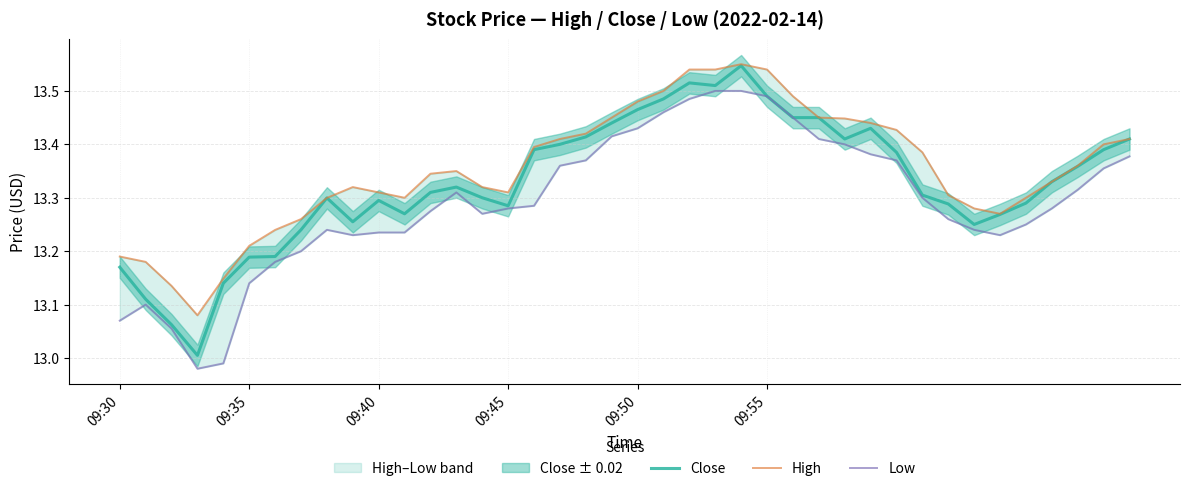

True or false: Close and High cross at least once.

False